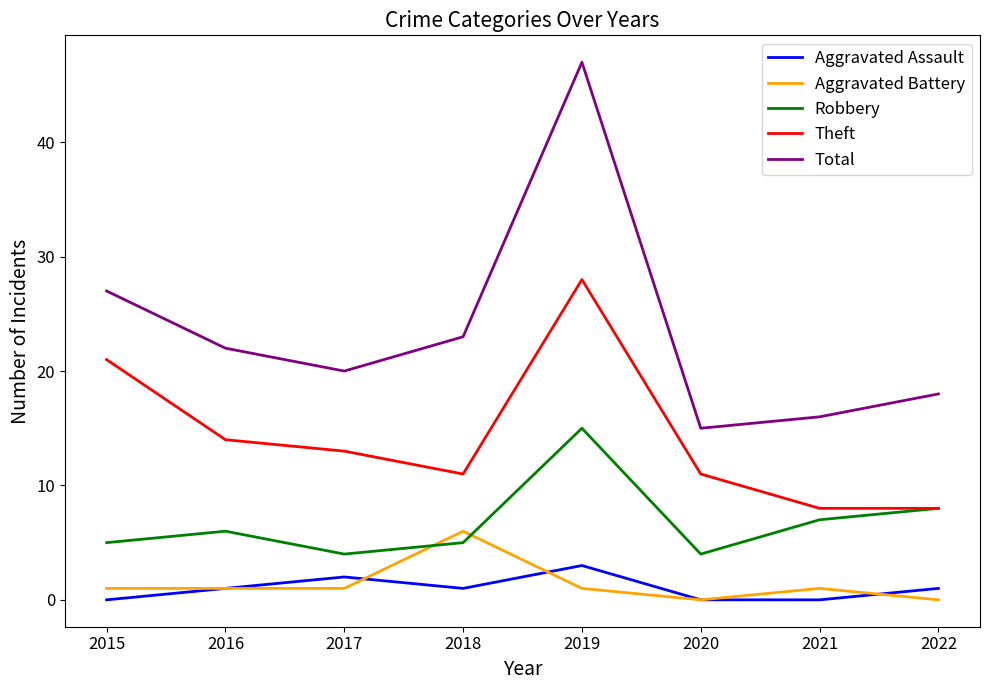

At which label is Theft closest to 18?

2015